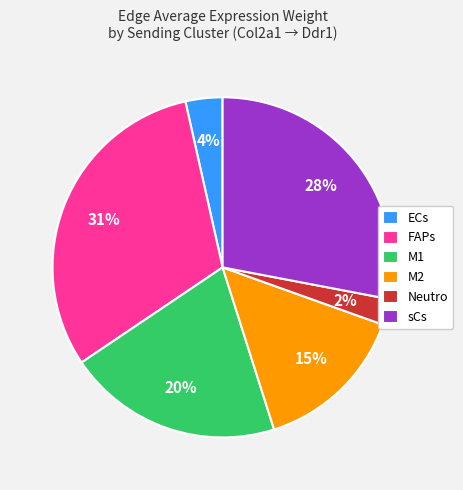

Is the sum of ECs and FAPs greater than half?

No